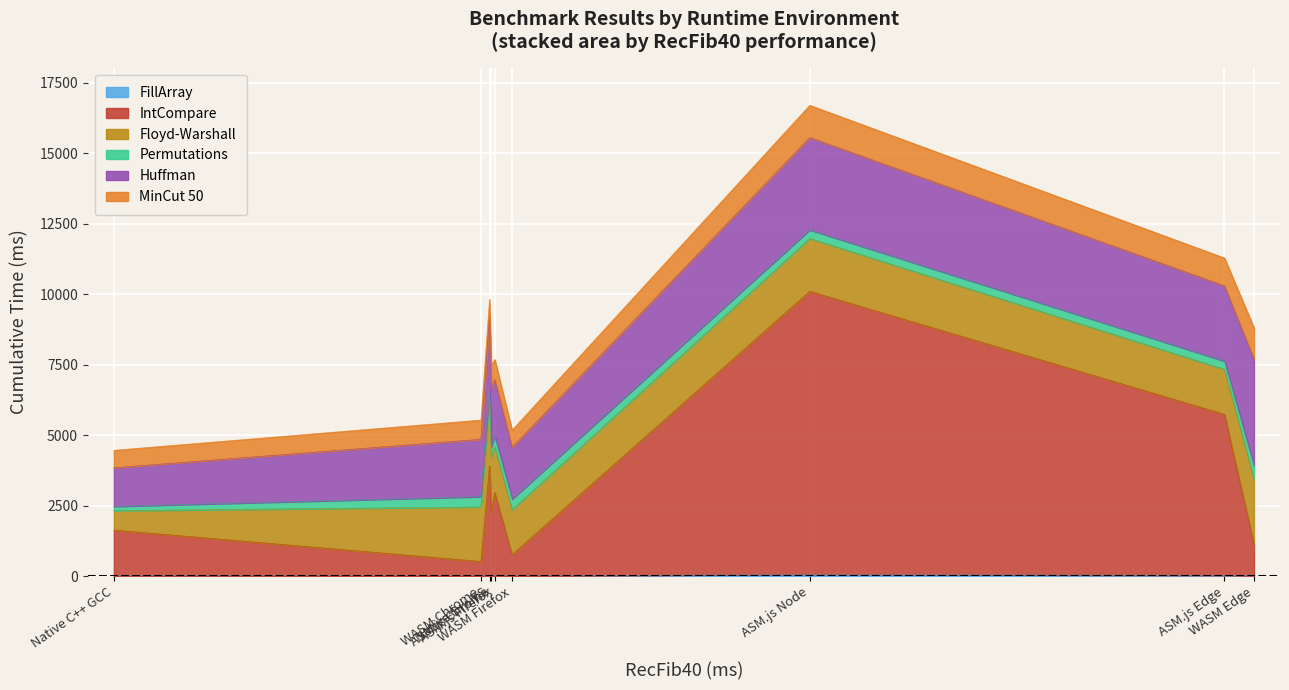

True or false: MinCut 50 and Floyd-Warshall intersect in this chart.

False